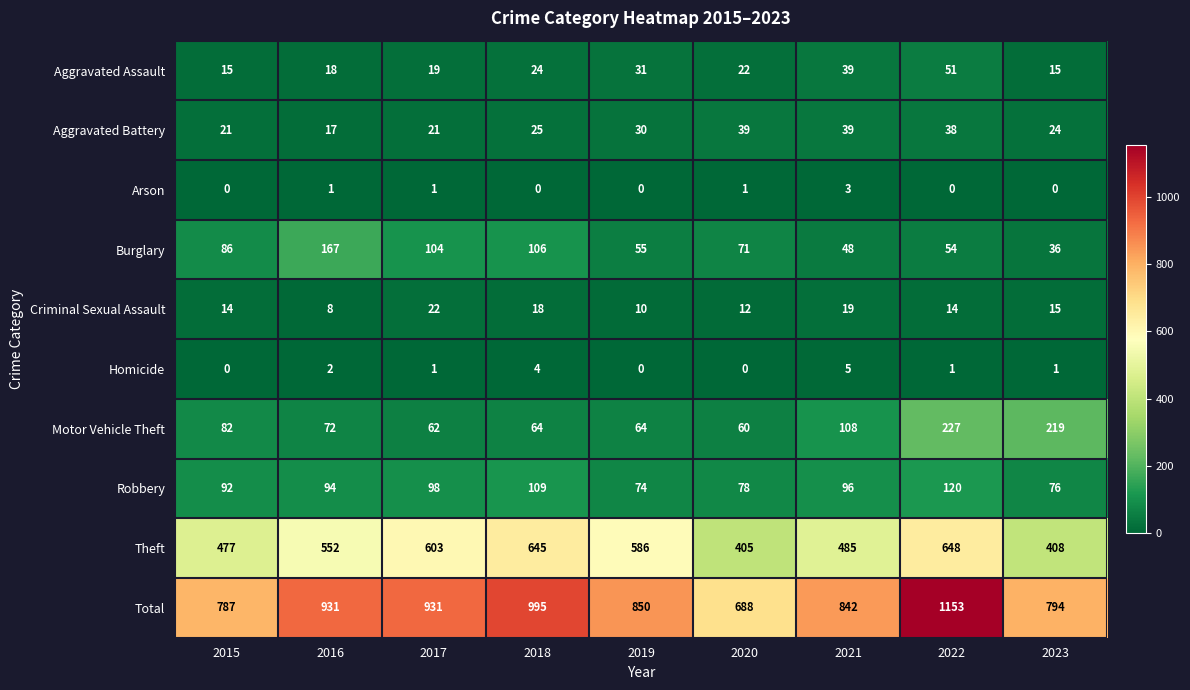

The Theft series shows 405 at 2020. True or false?

True